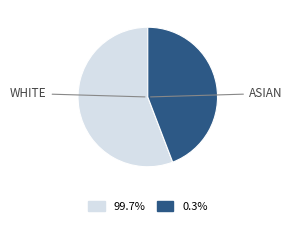

How many slices are in this pie chart?

2